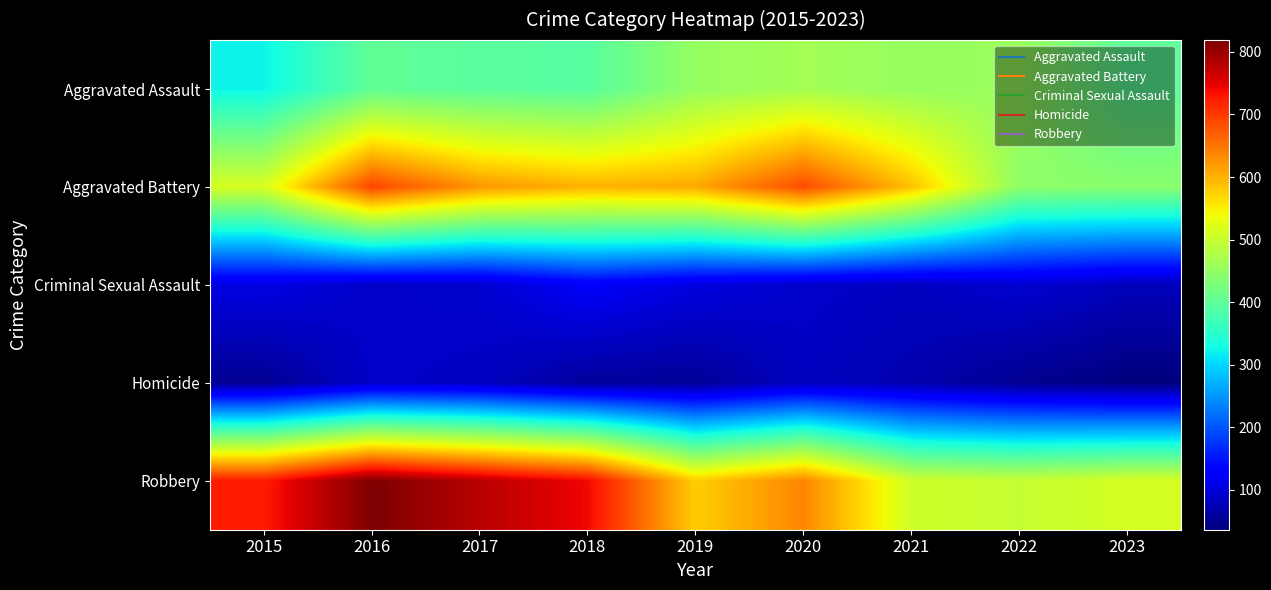

Which series has the largest range (max minus min)?

Robbery